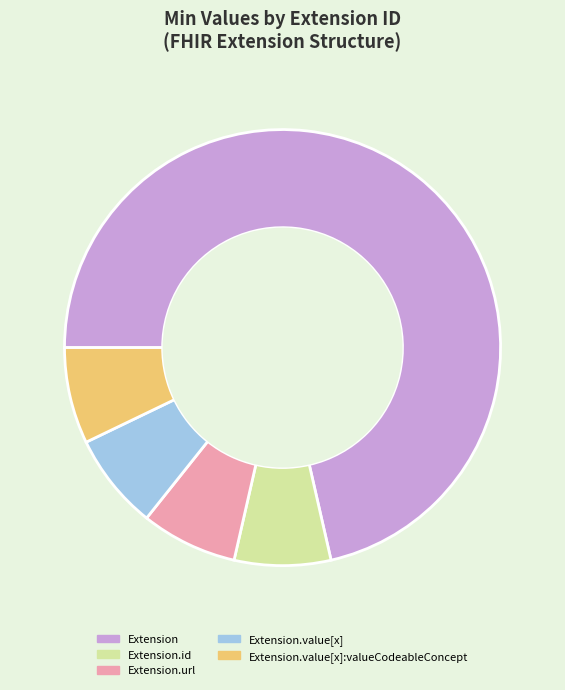

Does any single category account for the majority?

Yes